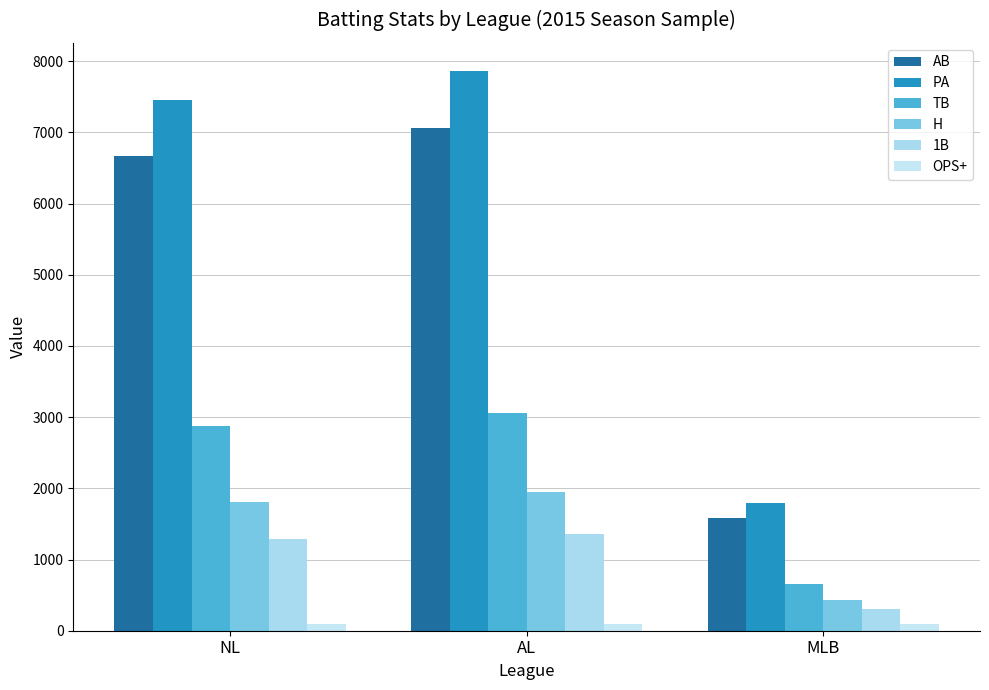

Reading left to right, what are all the values shown in this chart?

AB: NL=6673.0	AL=7062.0	MLB=1579.0
PA: NL=7456.0	AL=7864.0	MLB=1791.0
TB: NL=2881.0	AL=3060.0	MLB=661.0
H: NL=1813.0	AL=1948.0	MLB=433.0
1B: NL=1290.0	AL=1360.0	MLB=311.0
OPS+: NL=92.6	AL=97.4	MLB=88.7